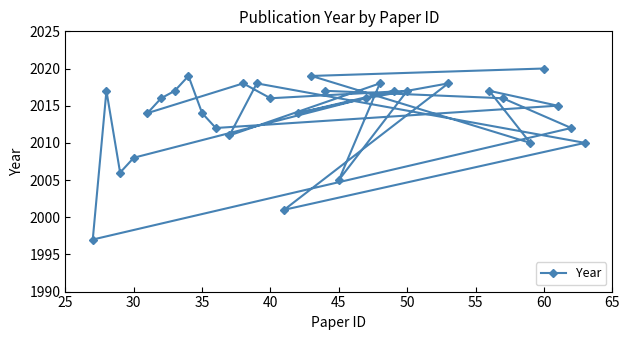

What is the maximum value shown in the chart?

2020